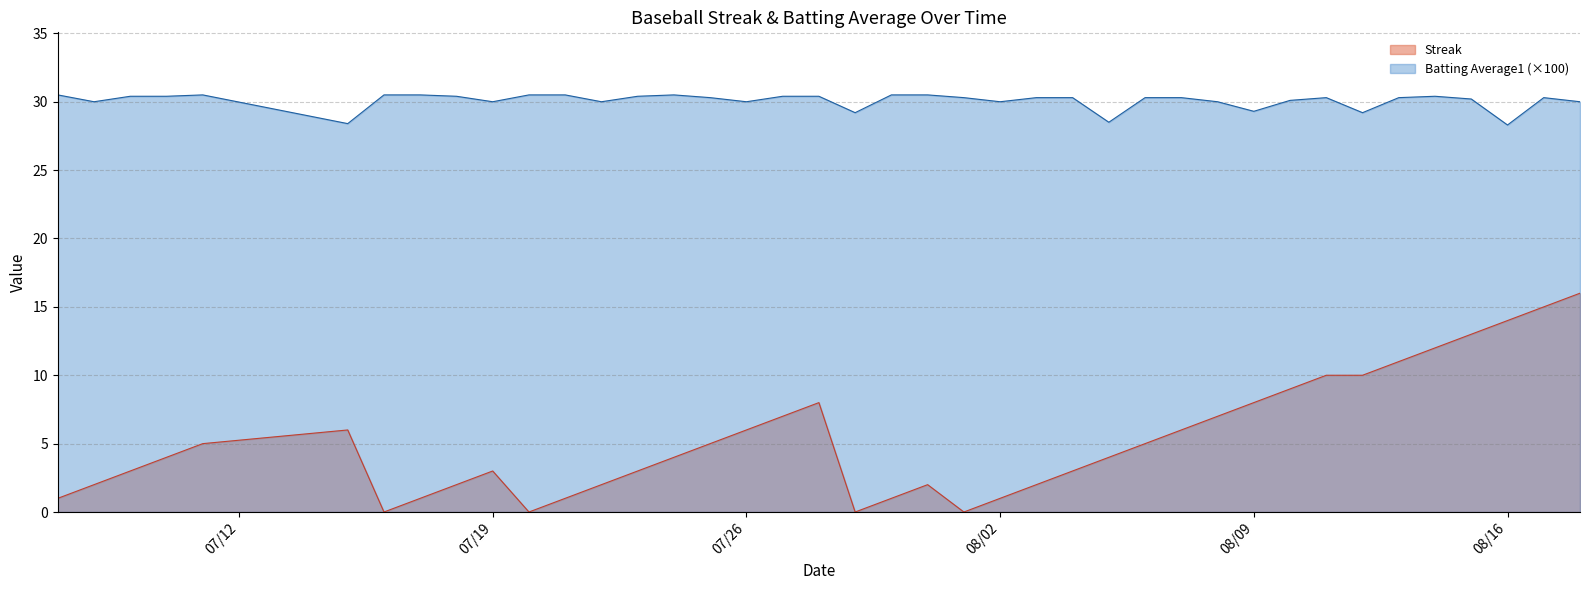

The value of Streak at 07/19 is 3.0. True or false?

True